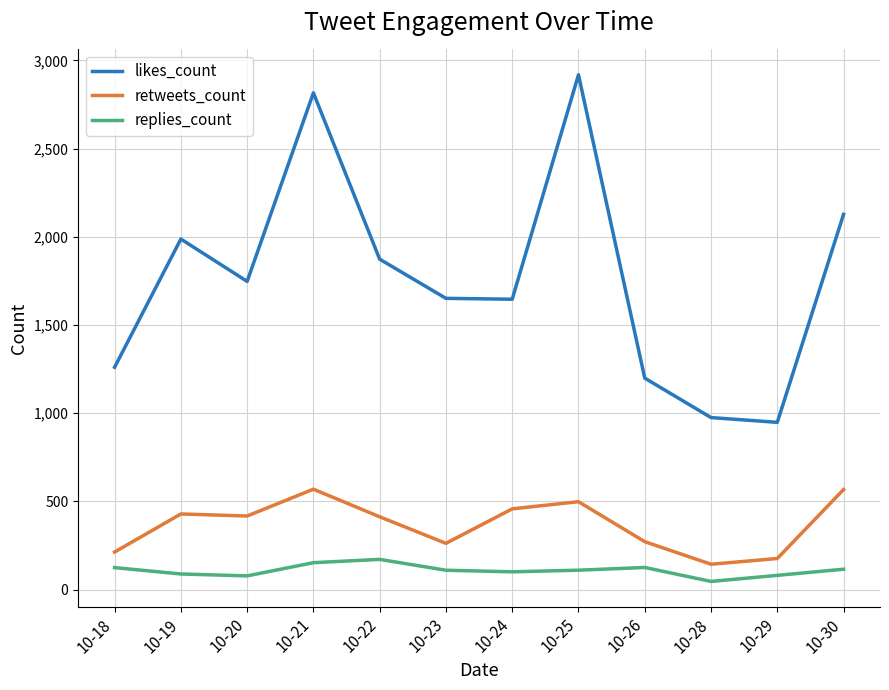

Which category has the highest value across all series?

10-25